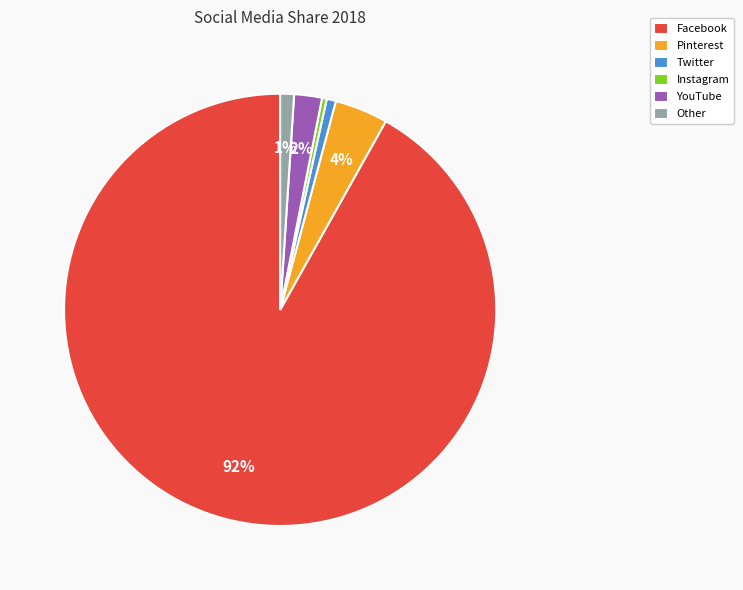

Is it true that YouTube is 2% of the pie?

True